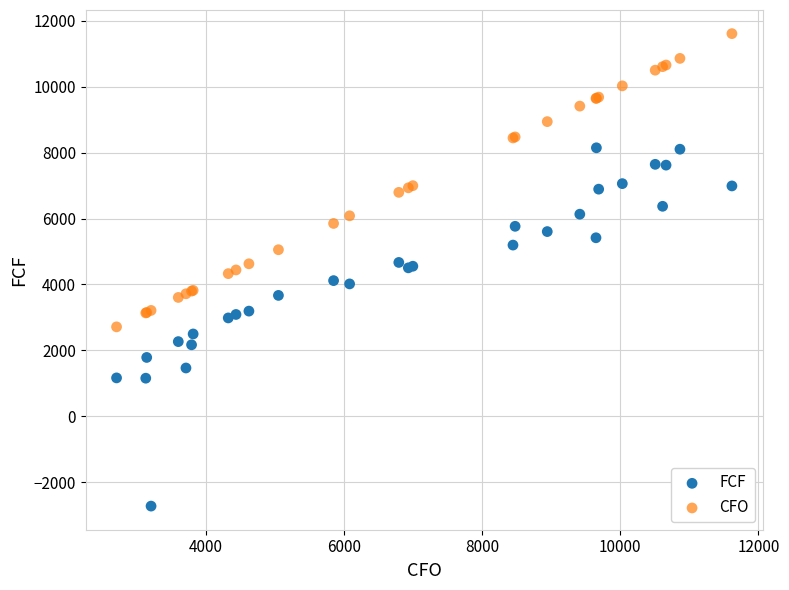

Which series has the widest spread of Y values?

FCF